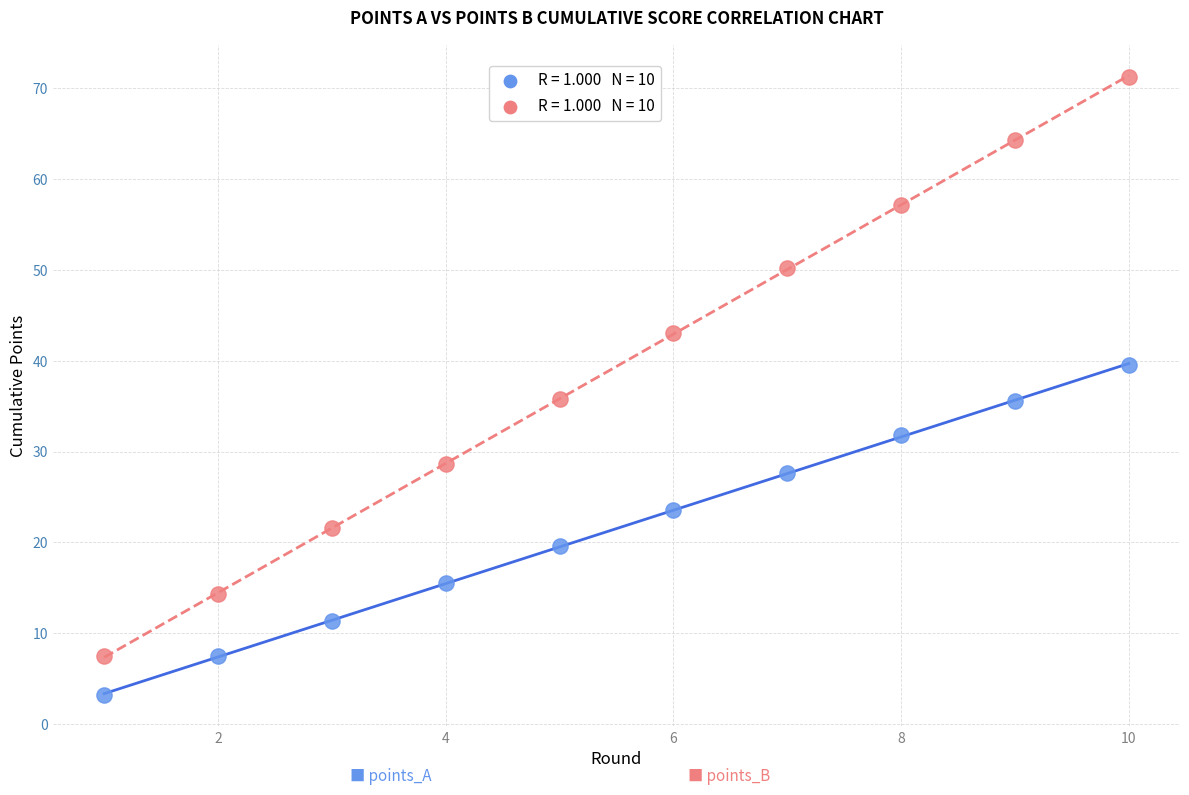

Across all data points, what is the range of X values (max minus min)?

9.0